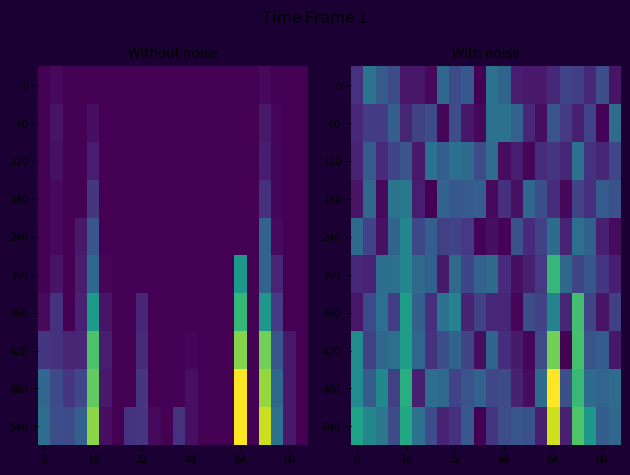

At how many categories does at least one series exceed 68?

3